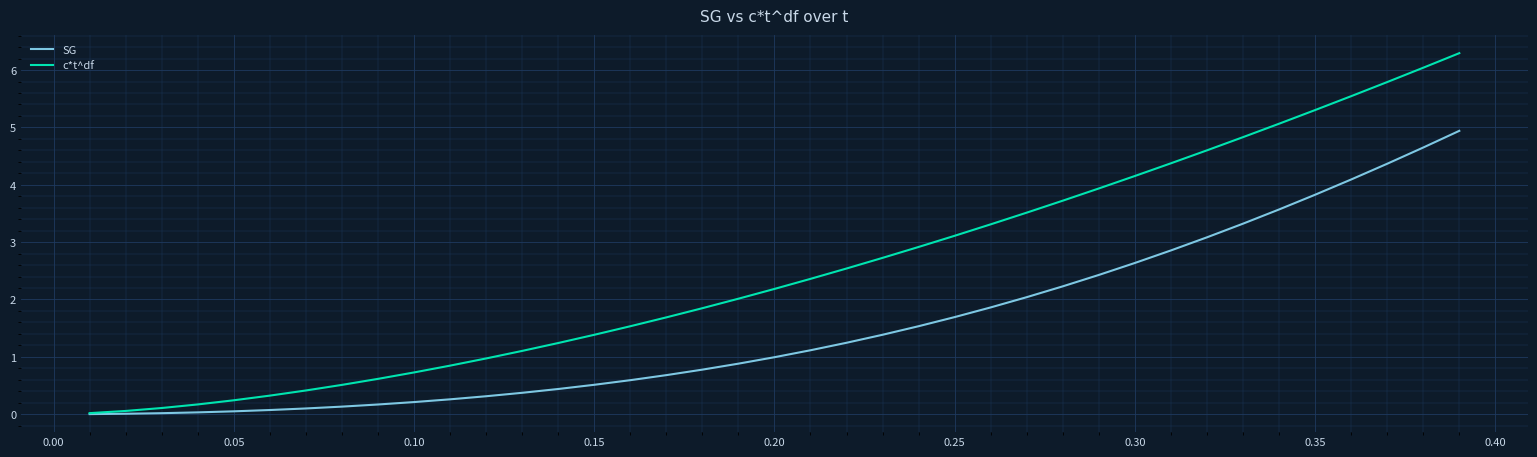

Which series has the widest spread of values?

c*t^df